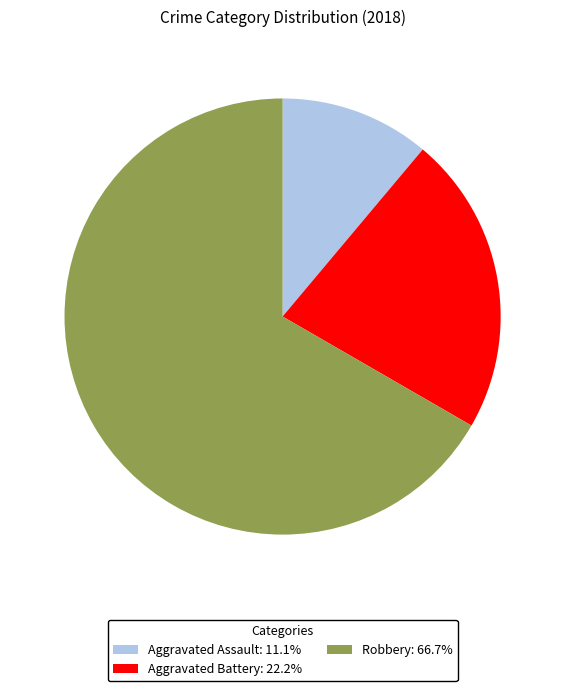

Is there a majority slice in this chart?

Yes